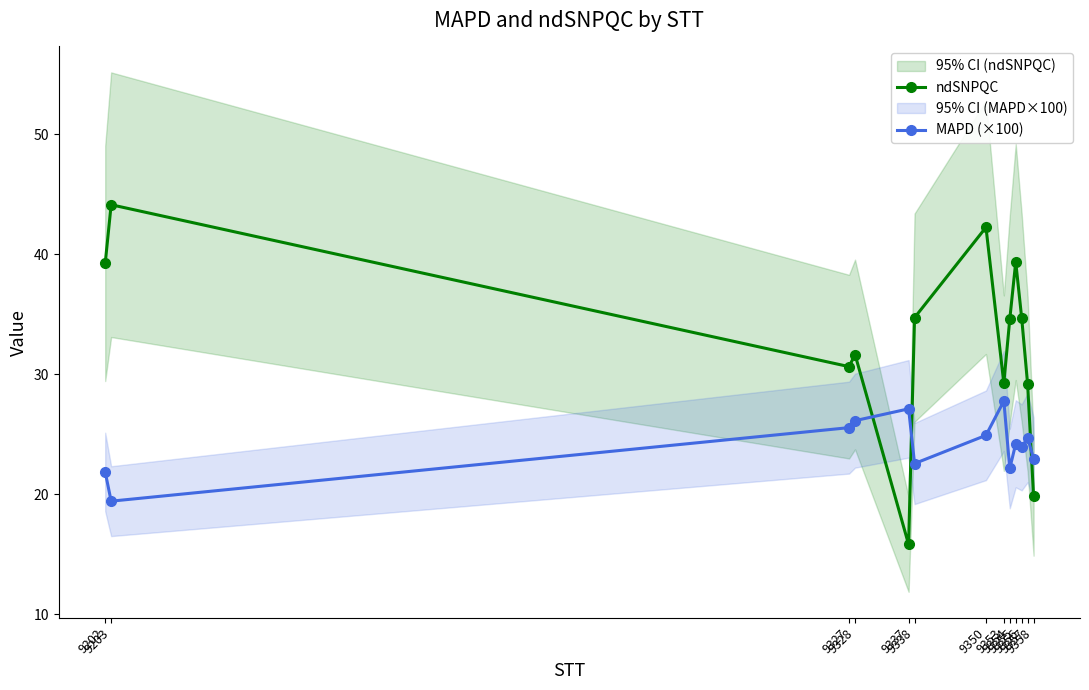

Which series has the widest spread of values?

ndSNPQC